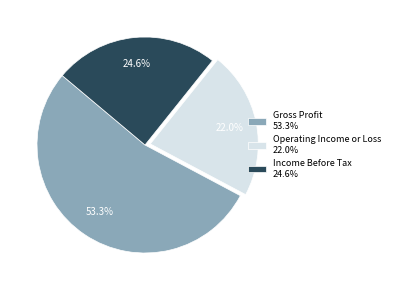

Is Operating Income or Loss the majority of the pie?

No